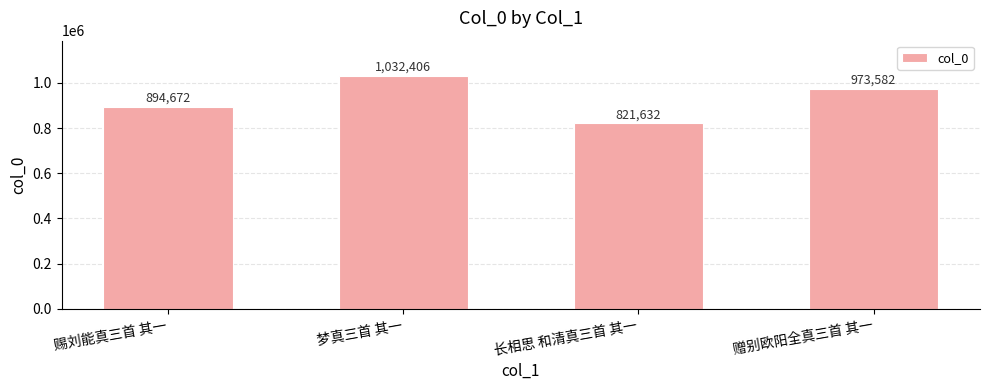

Which label corresponds to the largest value in the chart?

梦真三首 其一